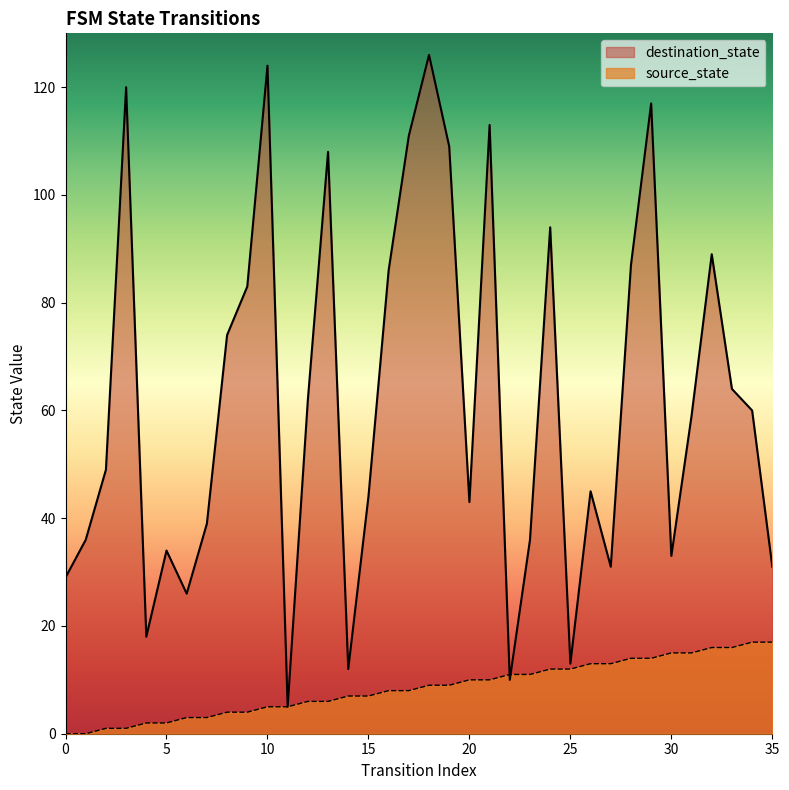

At which category is the sum across all series the highest?

18